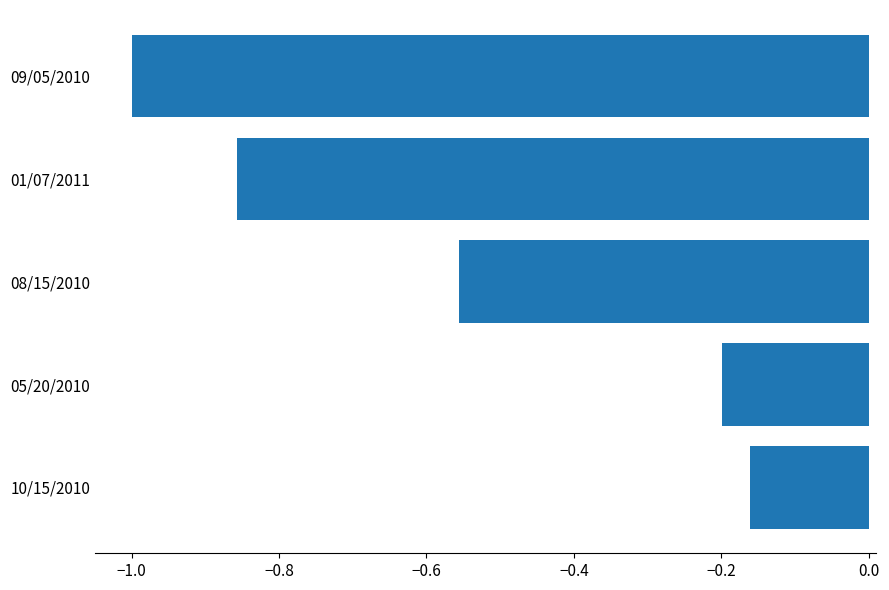

What is the difference between the maximum and second lowest values?

0.7